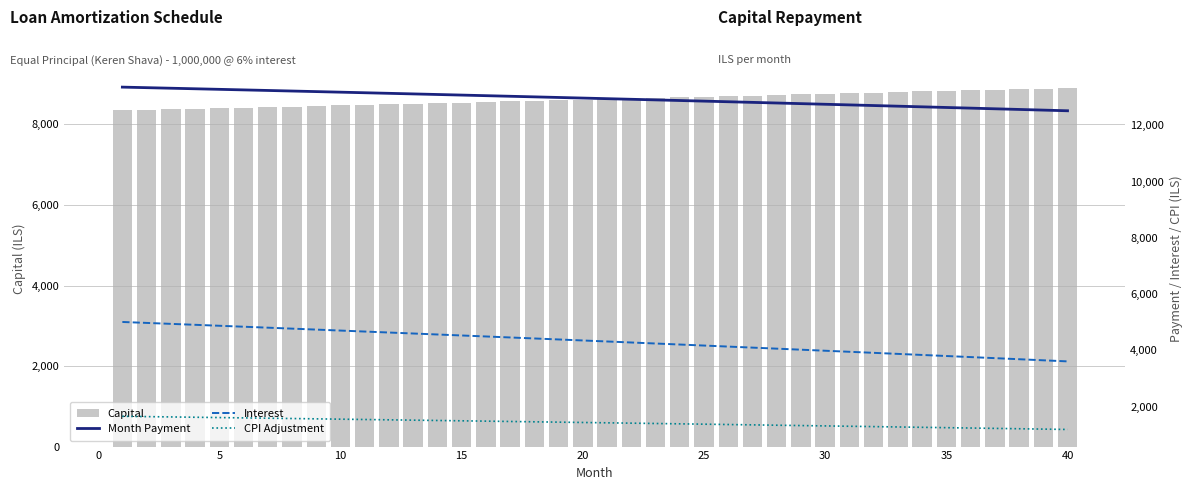

What is the value of the Interest bar at the 24th from the left?

4206.5